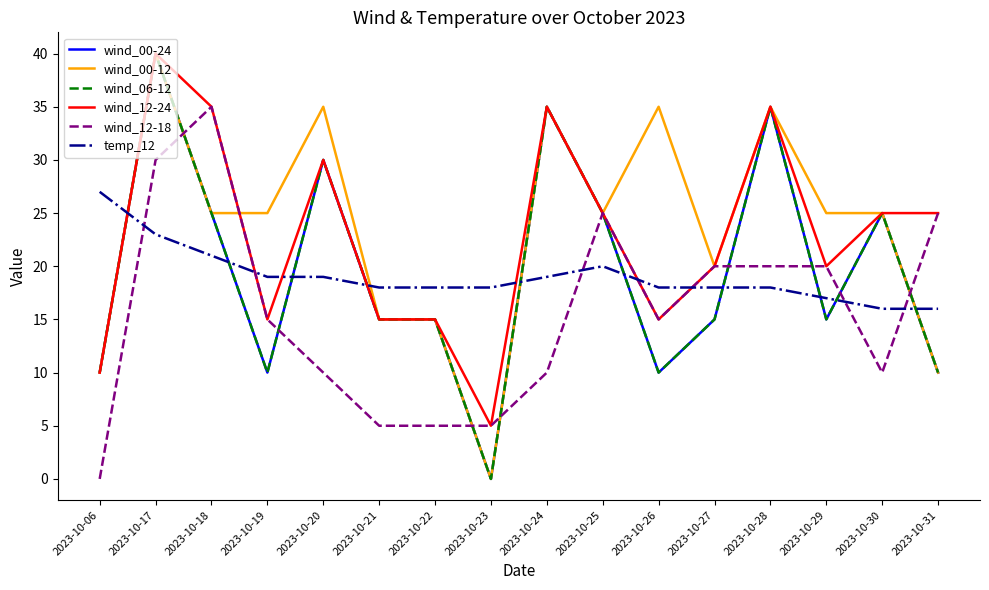

Which series has the widest spread of values?

wind_00-24